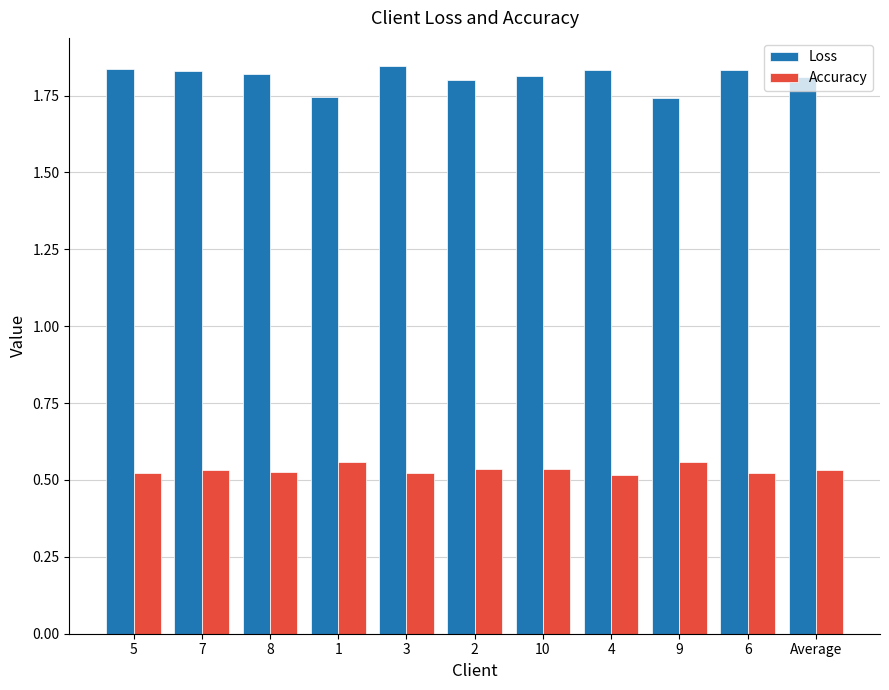

What are all the series names shown in the legend?

Loss, Accuracy